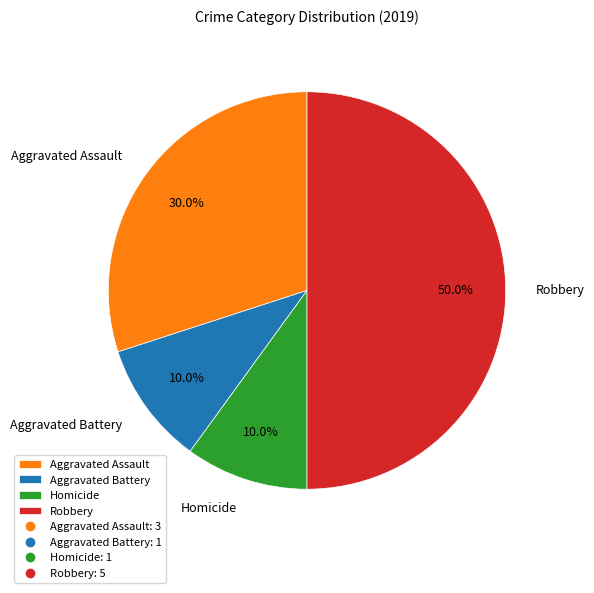

Count the number of slices in the pie.

4